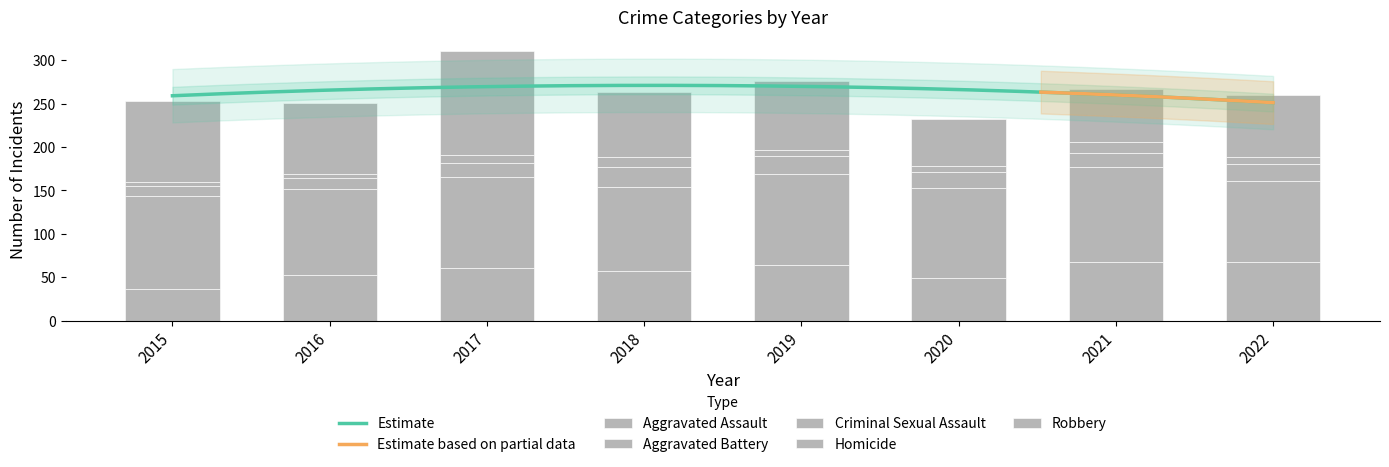

Which has a higher value, 2015 or 2016?

2016